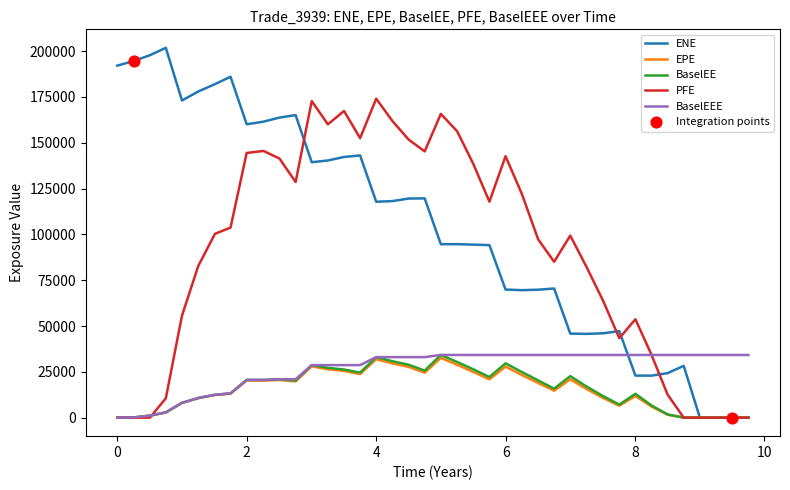

Which series has the largest total across all categories?

ENE